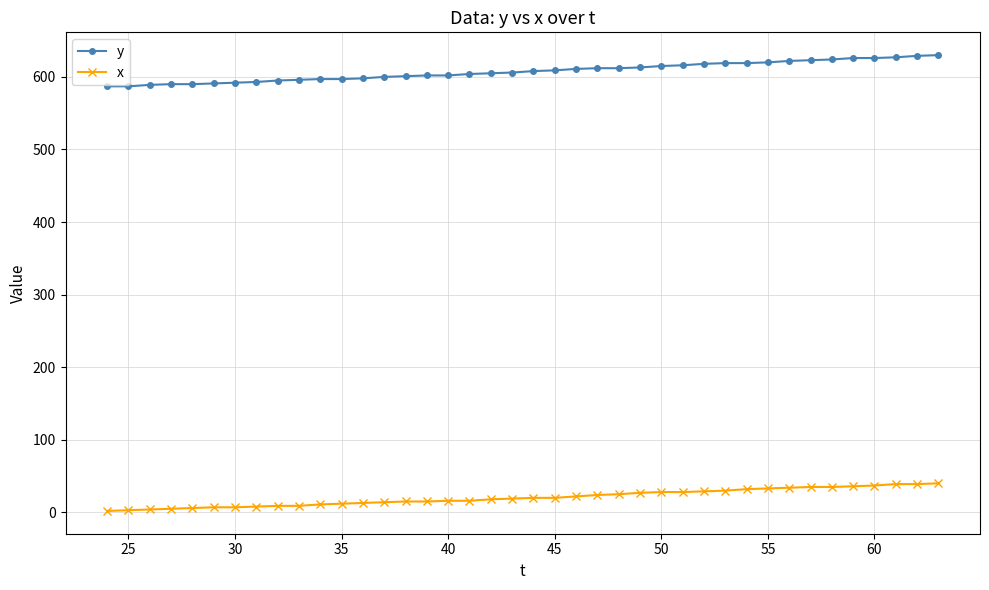

What is the difference between the maximum and second lowest values in the x series?

37